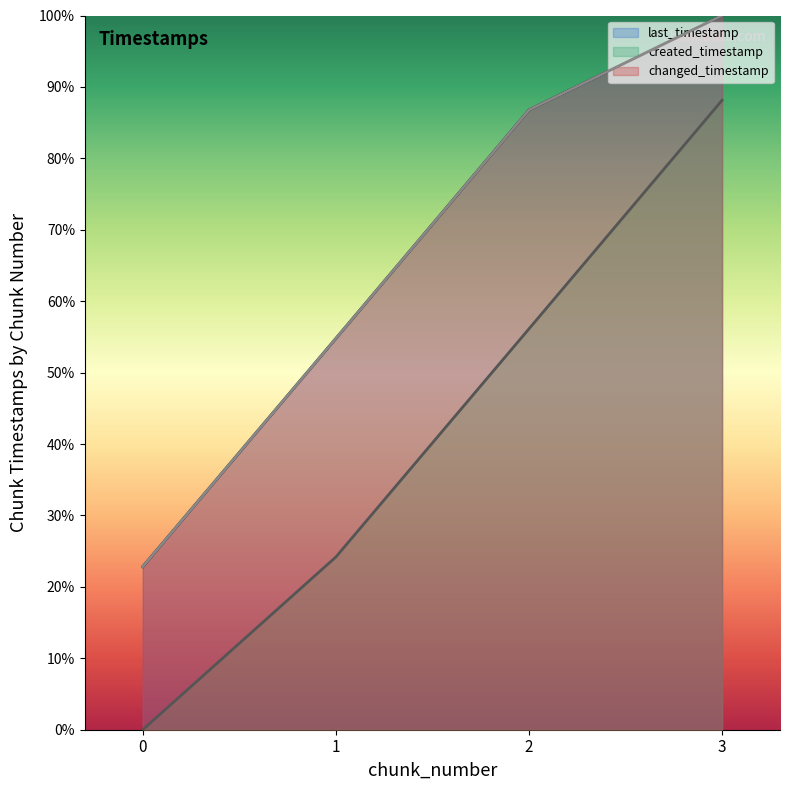

True or false: changed_timestamp and created_timestamp cross at least once.

False